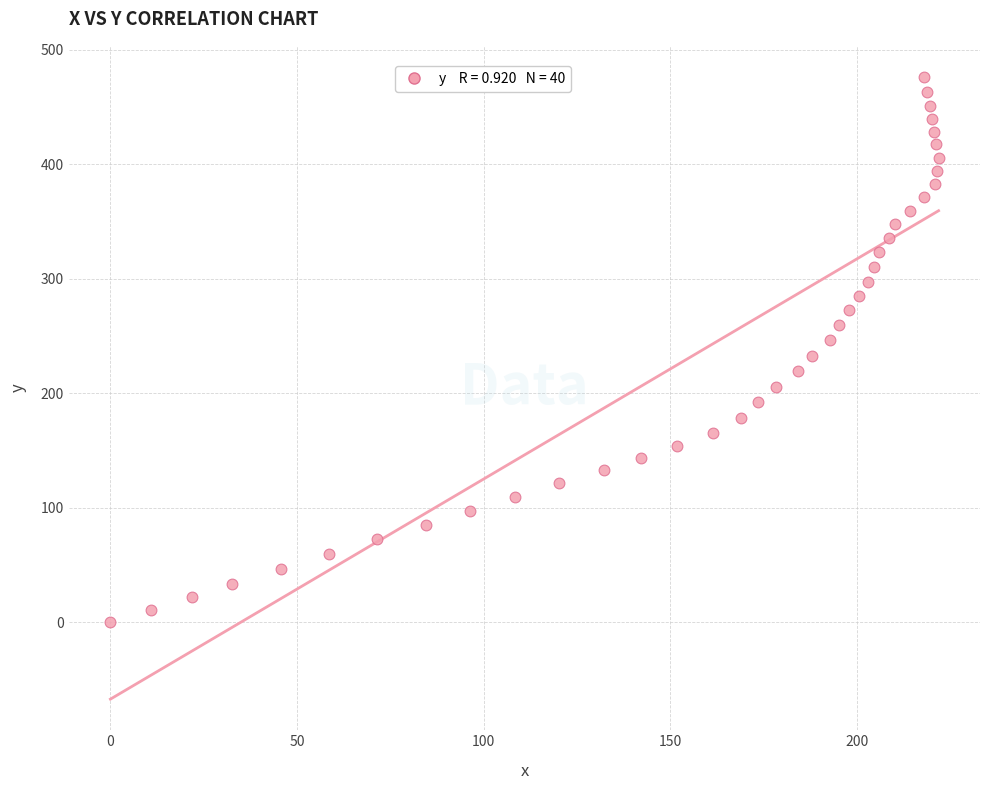

What is the range of Y values (max minus min)?

476.4